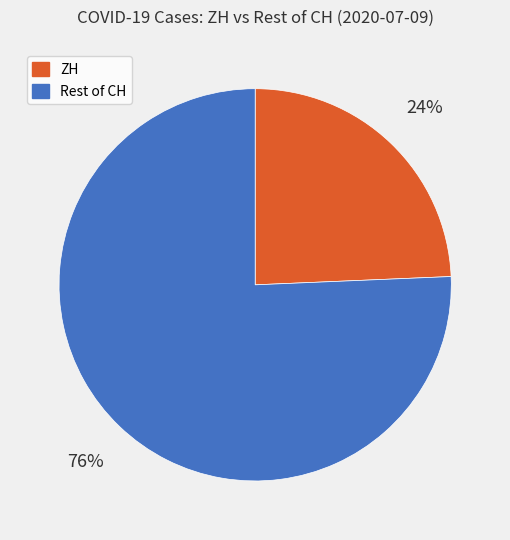

To the nearest percent, what is the average slice percentage?

50%